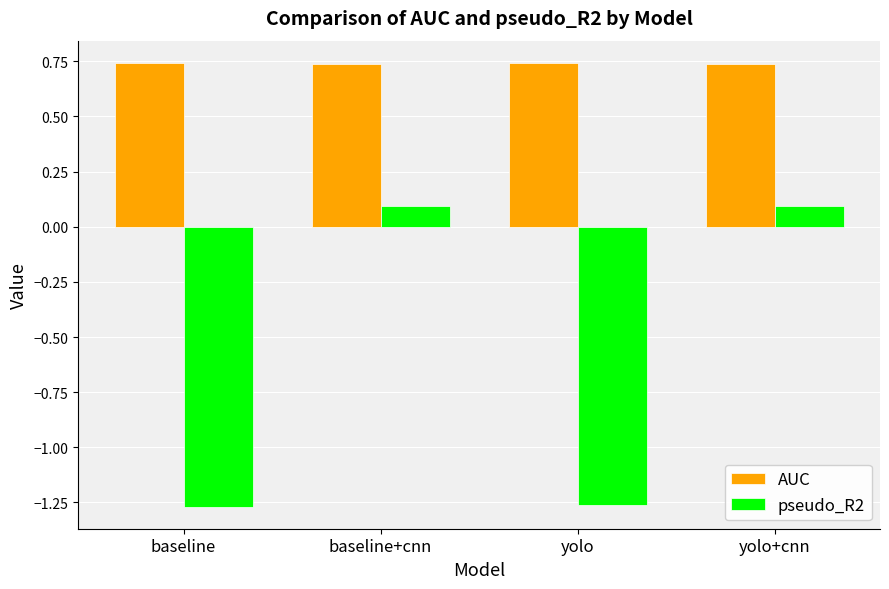

What is the sum of the pseudo_R2 values at yolo and yolo+cnn?

-1.2